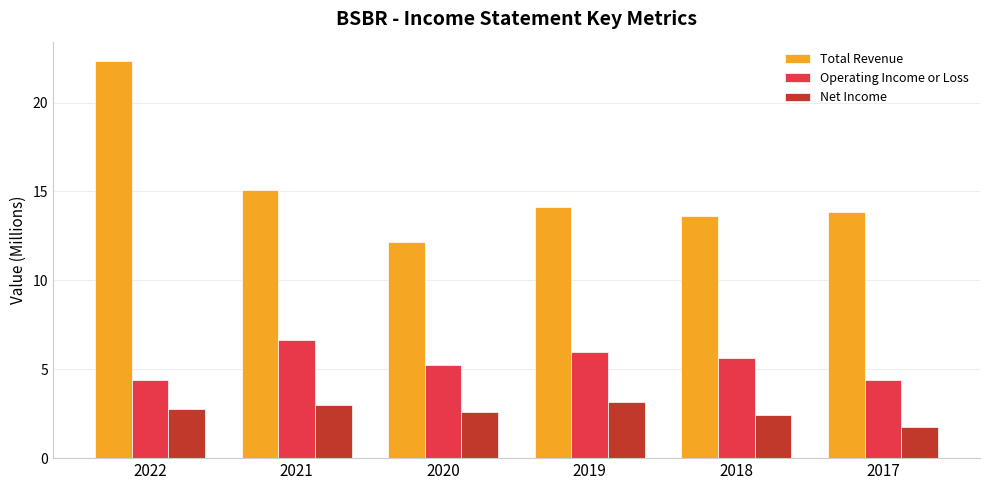

Which series changed the most between 2022 and 2021?

Total Revenue